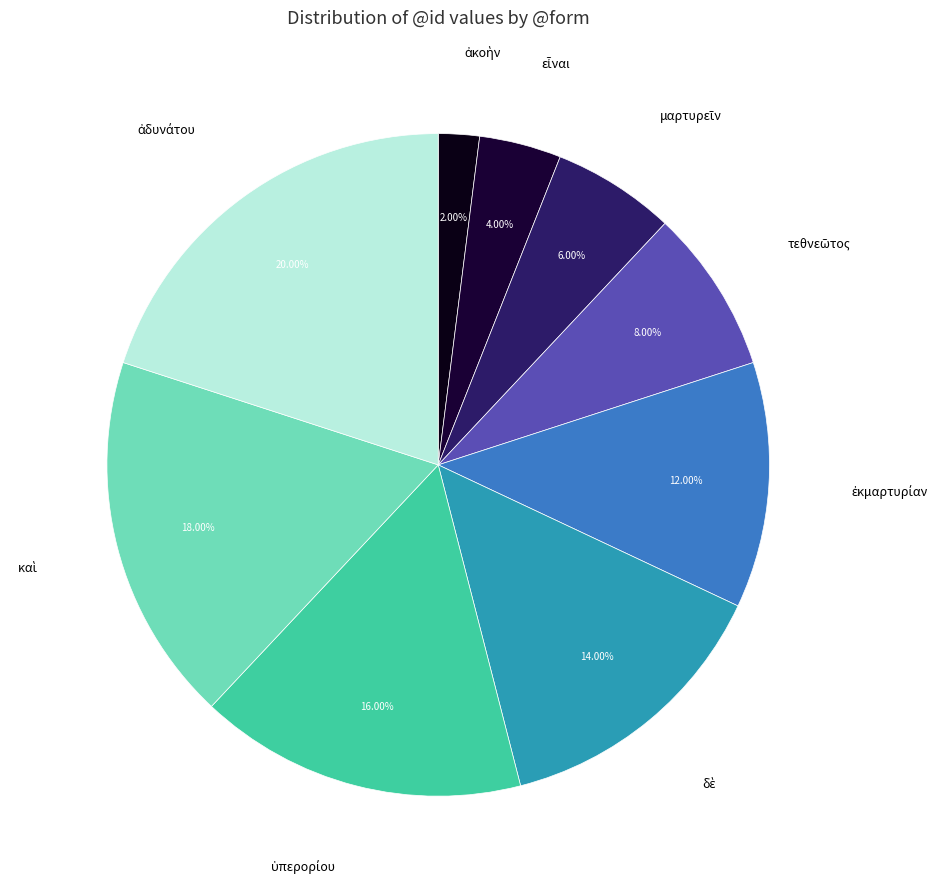

Rank the categories by value from lowest to highest.

ἀκοὴν, εἶναι, μαρτυρεῖν, τεθνεῶτος, ἐκμαρτυρίαν, δὲ, ὑπερορίου, καὶ, ἀδυνάτου